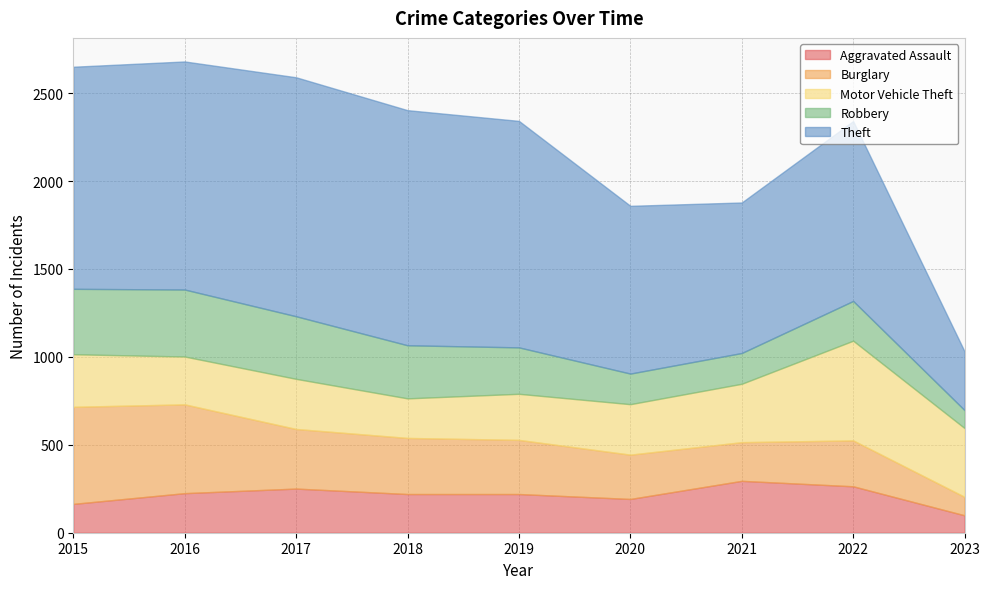

At which label does Aggravated Assault reach its minimum?

2023